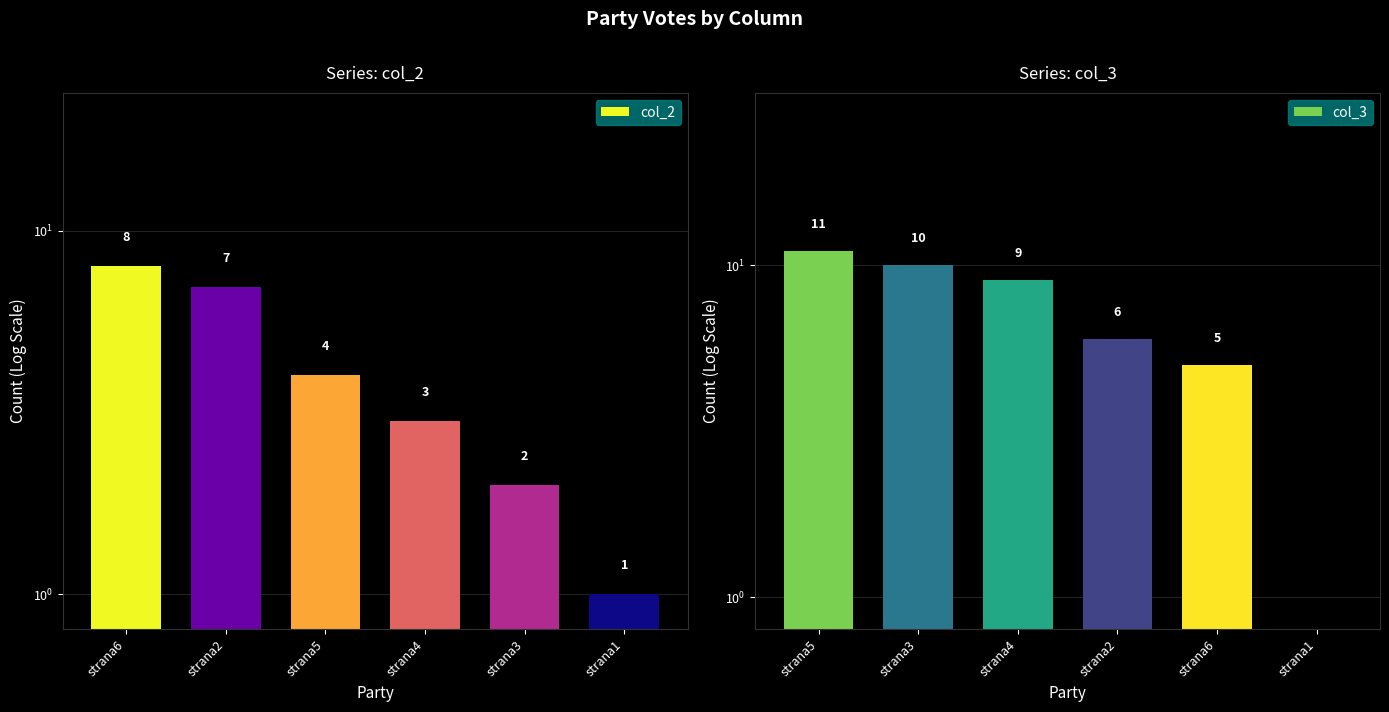

Rank the series by their average value, from highest to lowest.

col_3, col_2